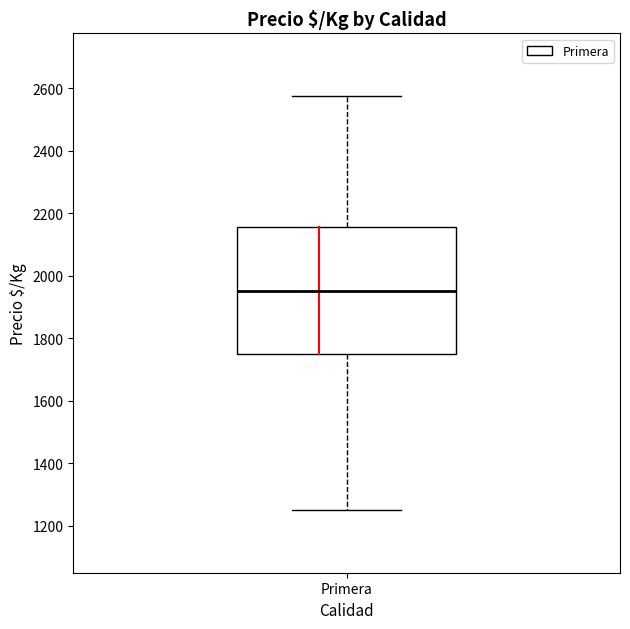

Read this box plot against the y-axis: the position of the median line, the range covered by the box, and the ends of both whiskers. The values are not printed on the chart, so give them approximately, as read against the axis.

median 1960, box 1760 to 2160, whiskers 1260 to 2580